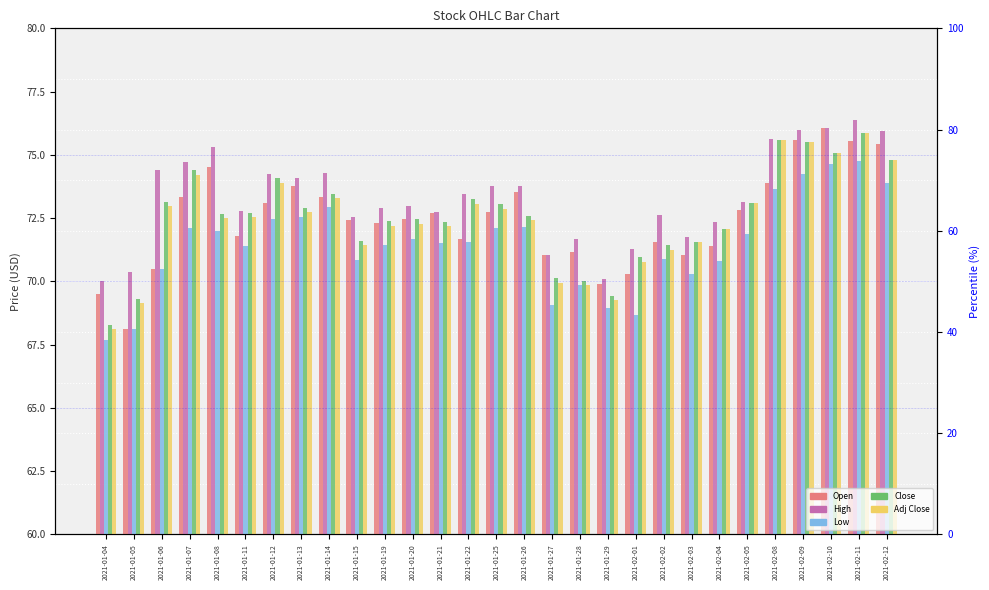

What is the difference between the second highest and second lowest values in the Close series?

6.3